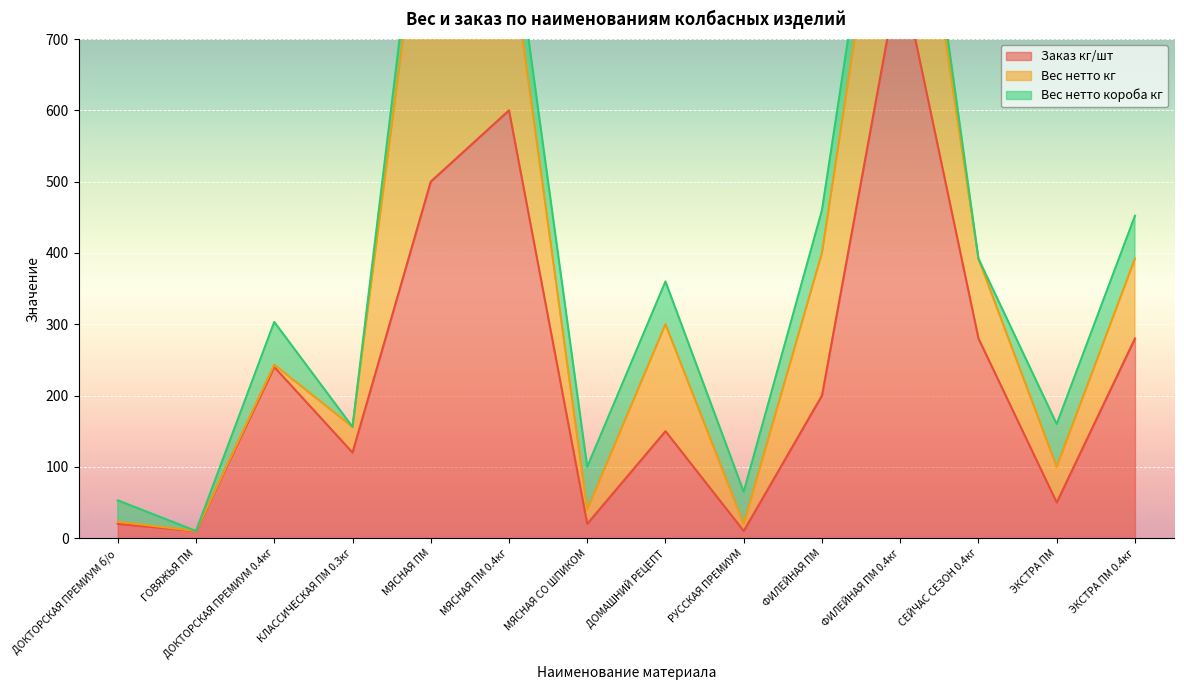

True or false: Заказ кг/шт and Вес нетто короба кг cross at least once.

True